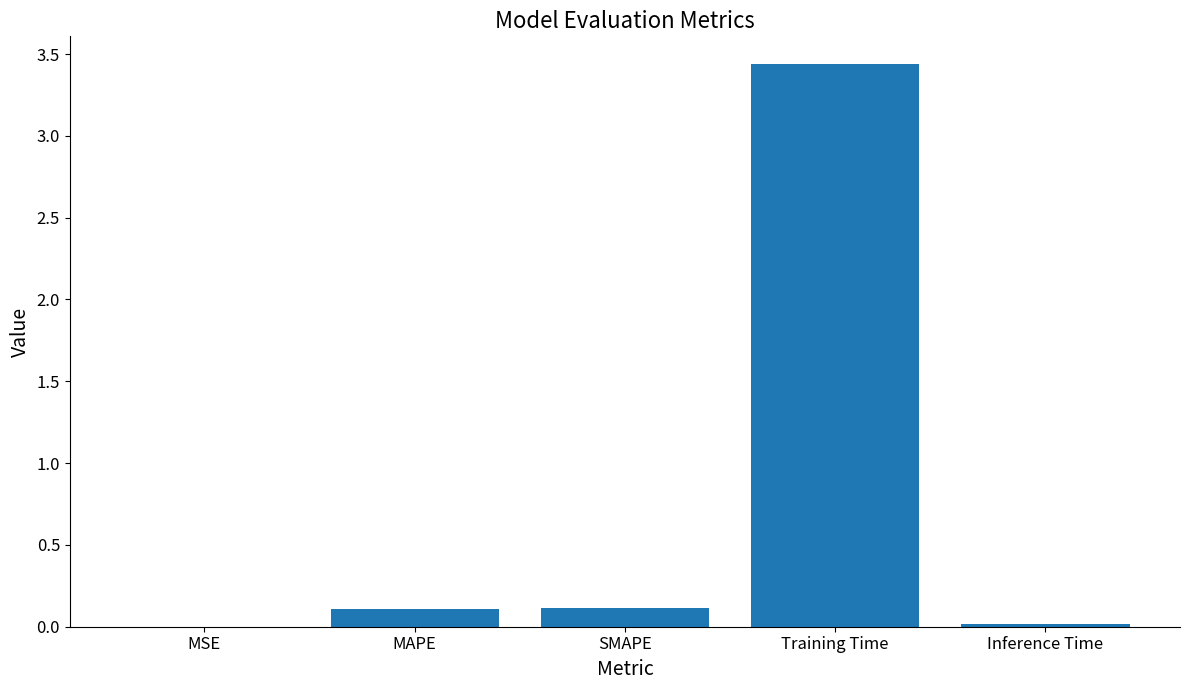

The chart shows a value of 1.6 at Training Time. True or false?

False